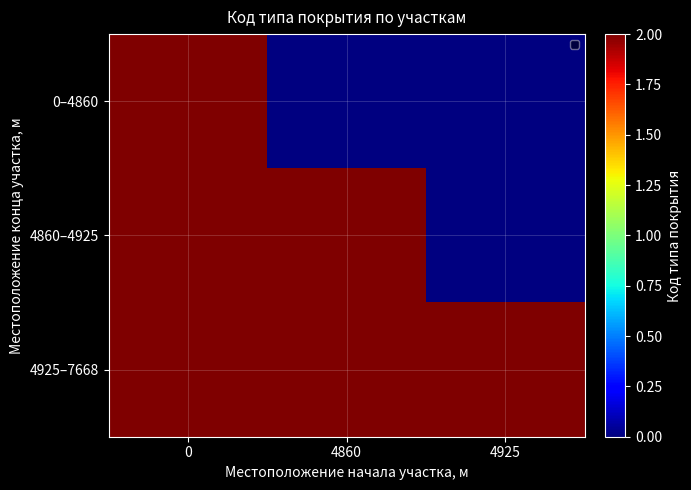

The value of 0 at 4925 is 3. True or false?

False